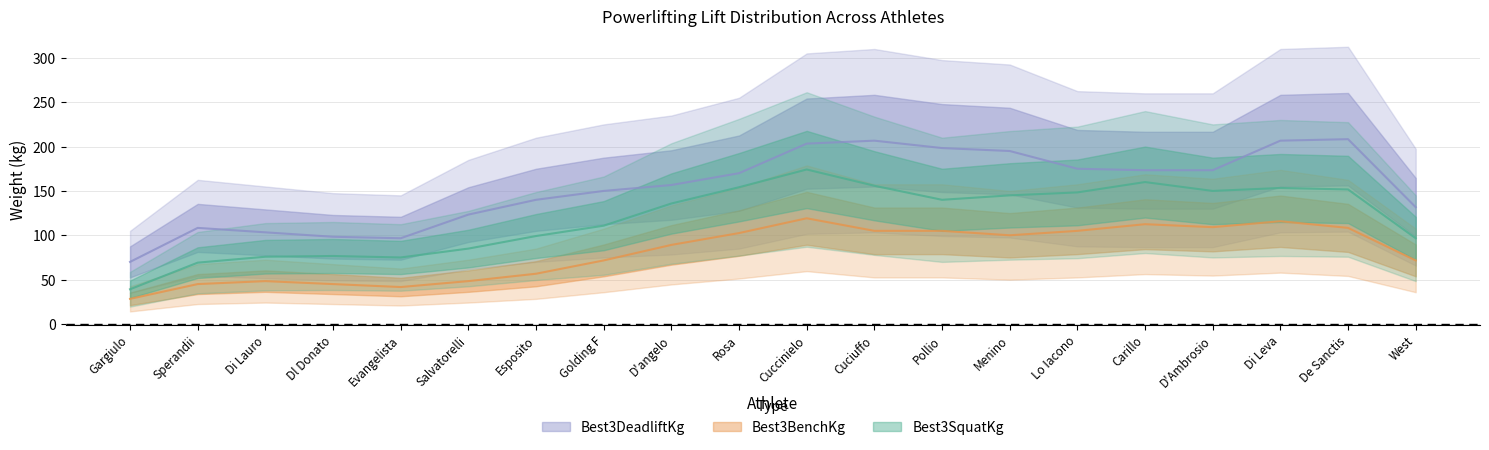

At which label does Best3BenchKg first exceed 90?

Rosa